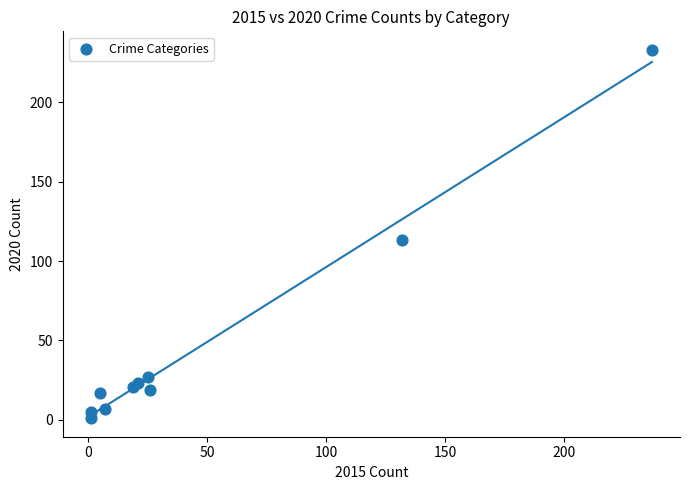

What Y value in the scatter plot is closest to 117?

113